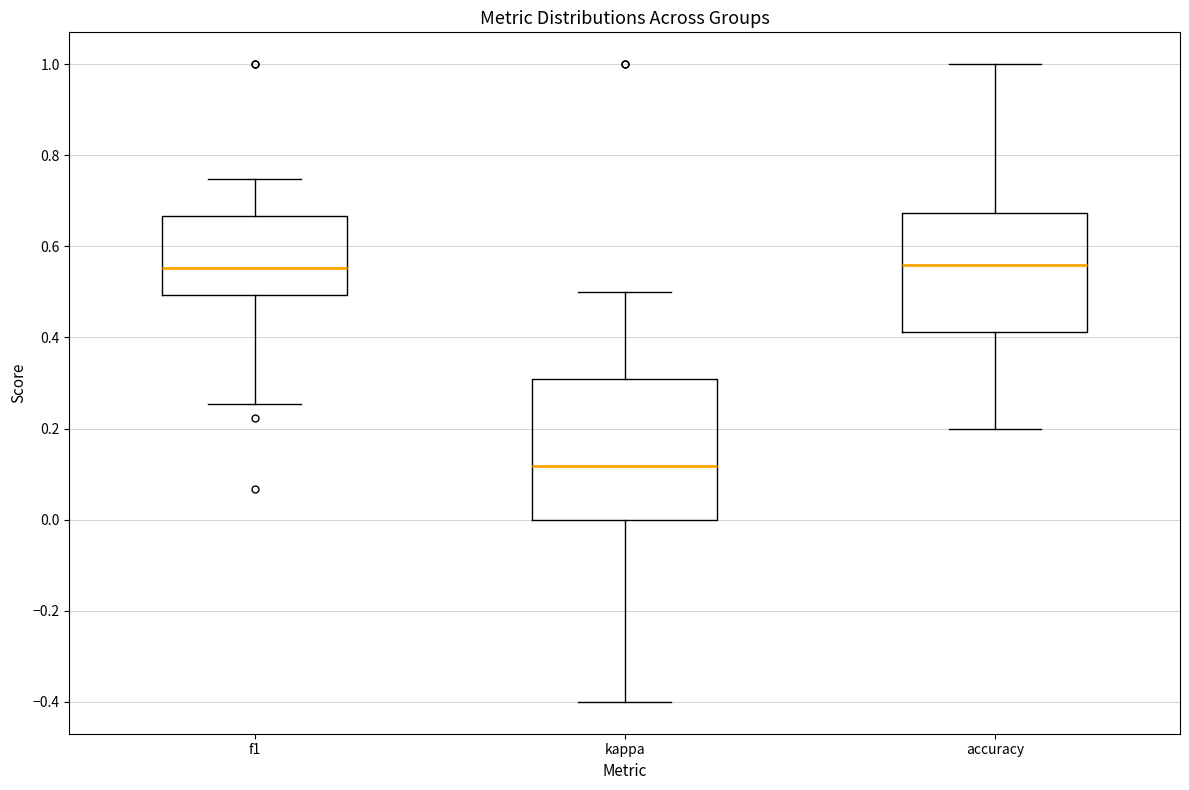

Where does the upper whisker of the box for accuracy end on the y-axis? The values are not printed on the chart, so give them approximately, as read against the axis.

1.00